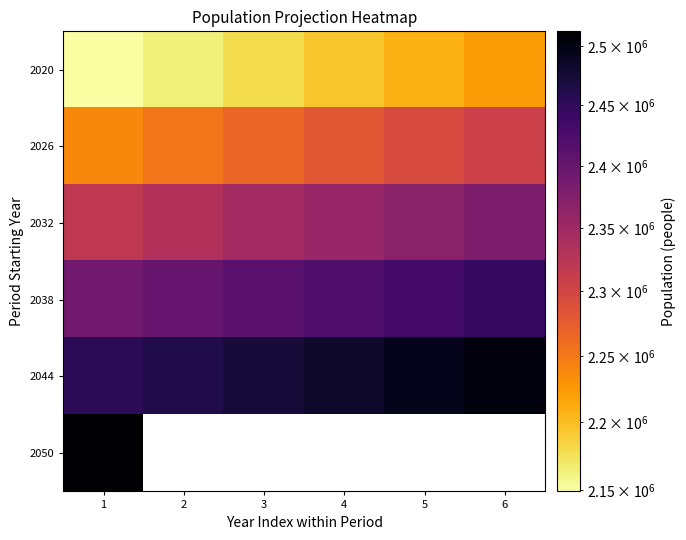

What is the difference between the maximum and minimum values in the 2020 series?

74908.0